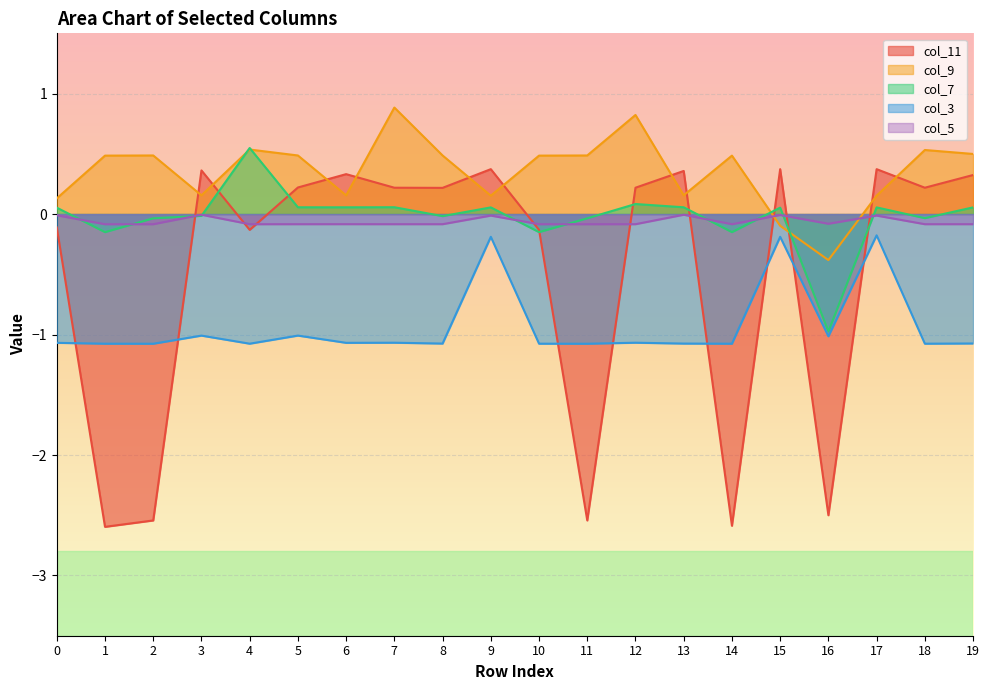

What is the spread (max minus min) of values at 3?

1.4